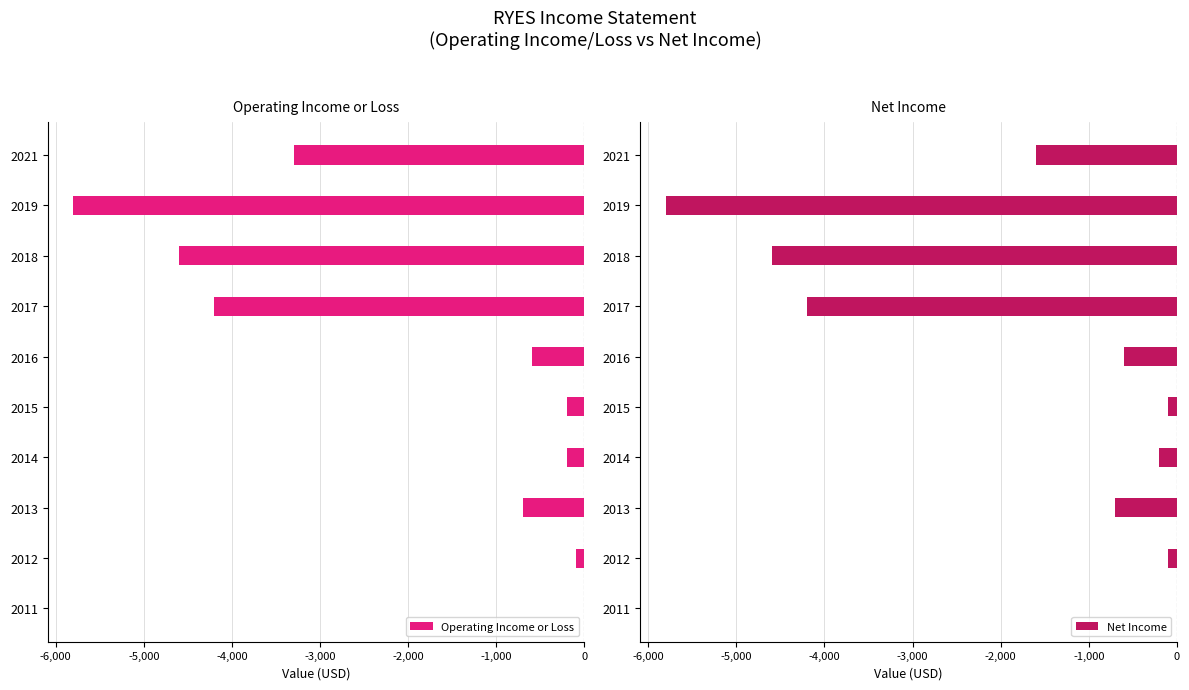

What are all the series names shown in the legend?

Operating Income or Loss, Net Income